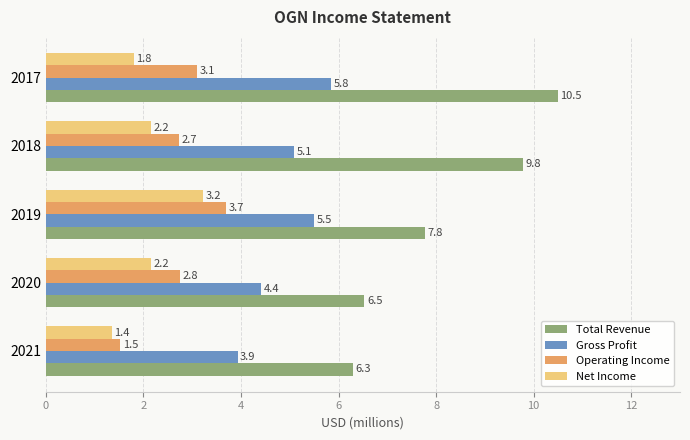

What is the maximum value shown in the chart?

10.5